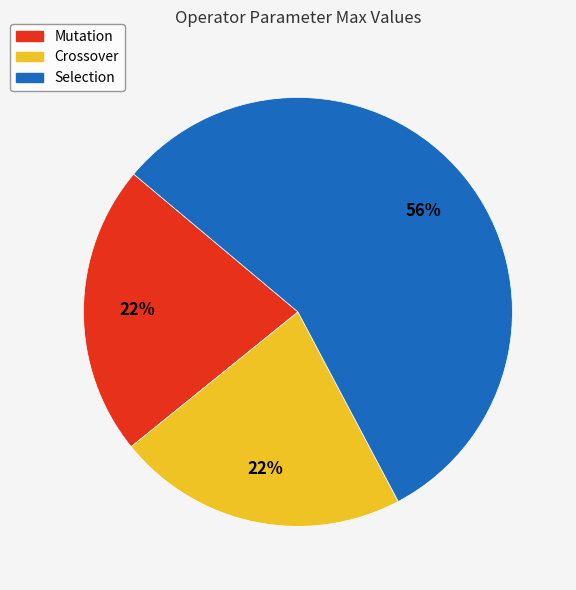

True or false: Selection accounts for 62% of the total.

False